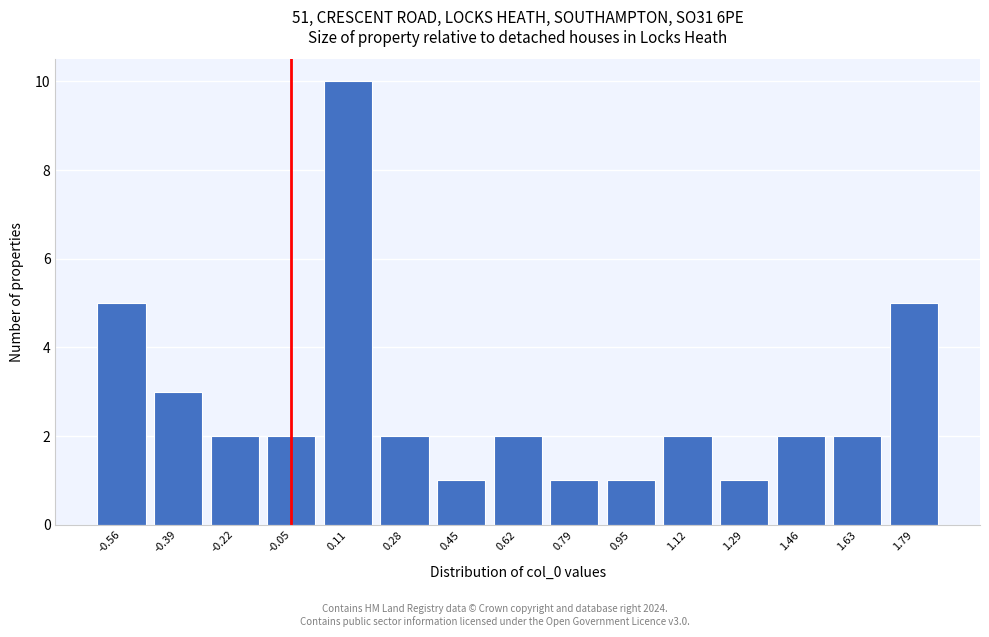

Reading left to right, extract all data points from this chart.

-0.56=5	-0.39=3	-0.22=2	-0.05=2	0.11=10	0.28=2	0.45=1	0.62=2	0.79=1	0.95=1	1.12=2	1.29=1	1.46=2	1.63=2	1.79=5